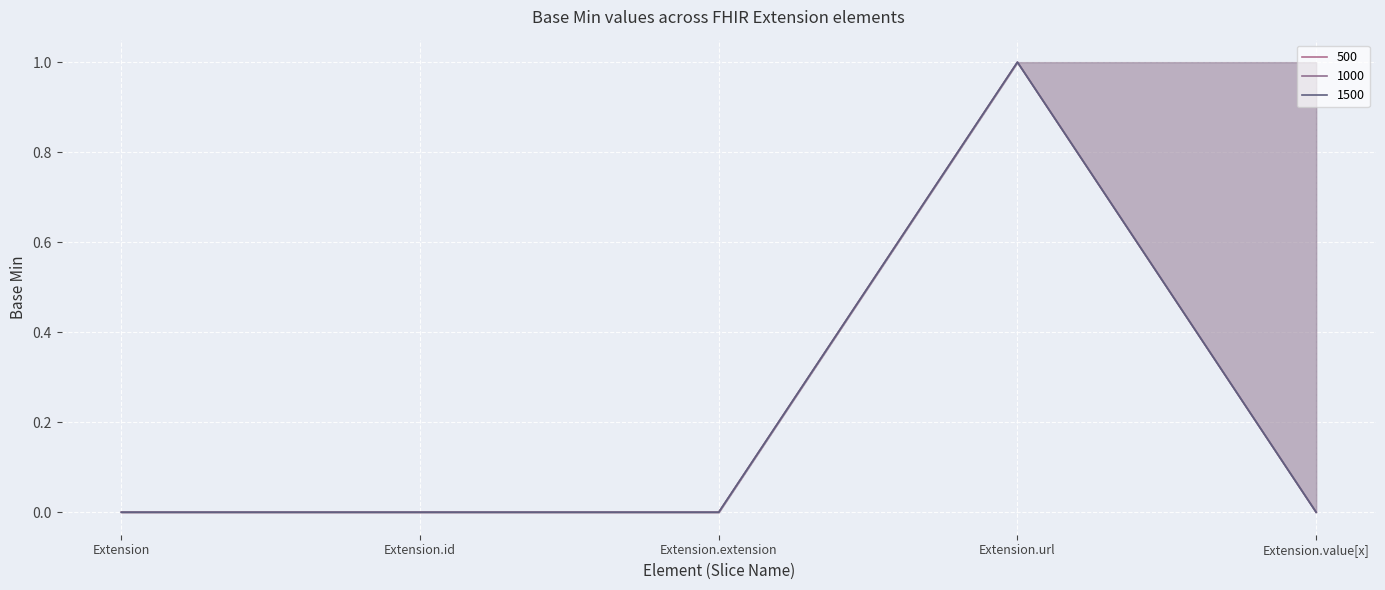

Which series has the widest spread of values?

Base Min